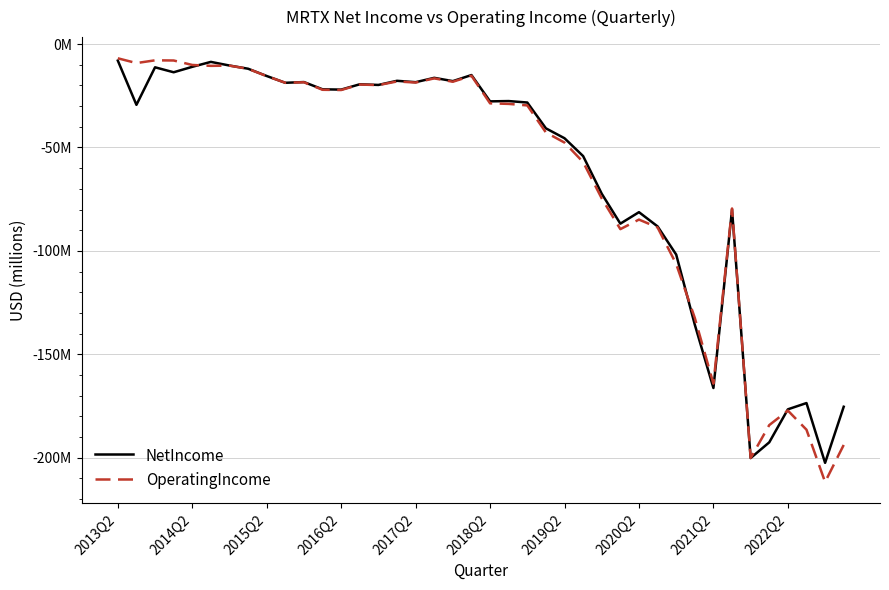

How many intersections are there between OperatingIncome and NetIncome?

5